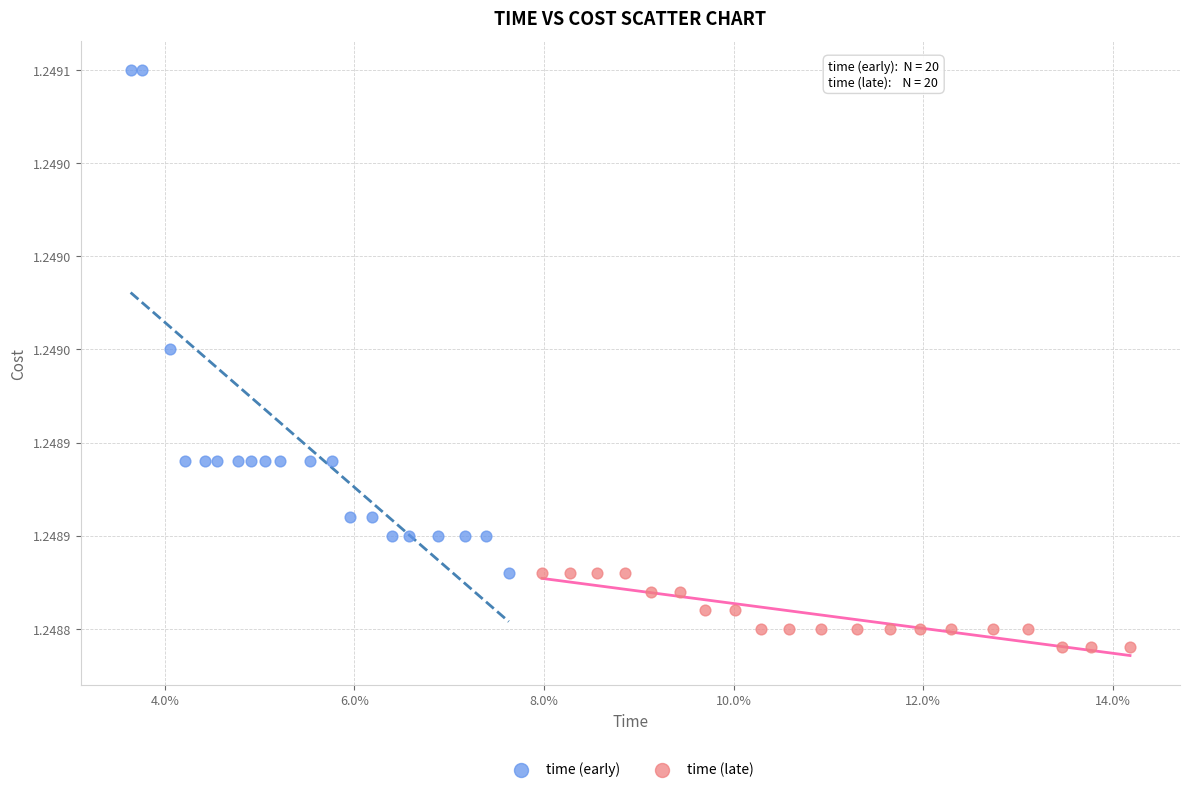

Which series contains the lowest Y value?

time (late)